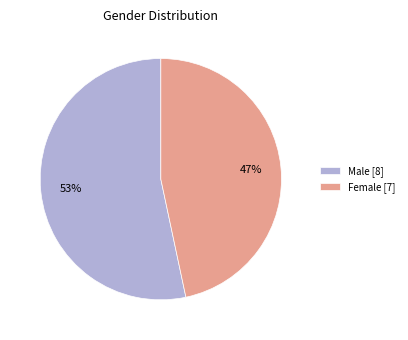

What is the largest slice in the pie chart?

Male